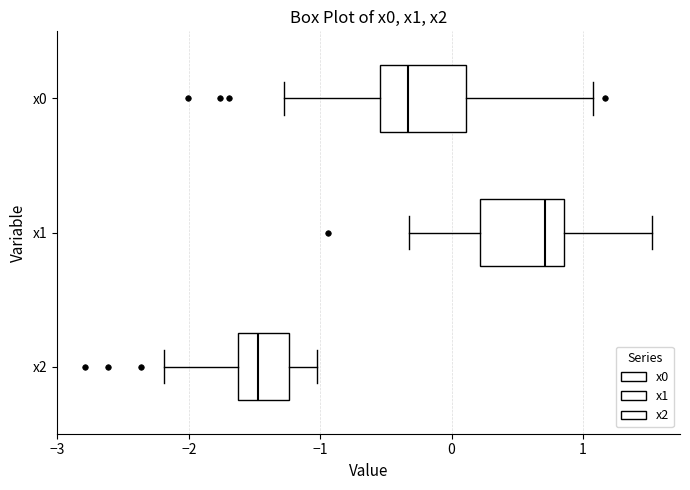

Reading bottom to top, read every box against the x-axis: the position of its median line, the range the box covers, and the ends of its whiskers. The values are not printed on the chart, so give them approximately, as read against the axis.

x2: median -1.5, box -1.6 to -1.2, whiskers -2.2 to -1.0
x1: median 0.7, box 0.2 to 0.9, whiskers -0.3 to 1.5
x0: median -0.3, box -0.5 to 0.1, whiskers -1.3 to 1.1